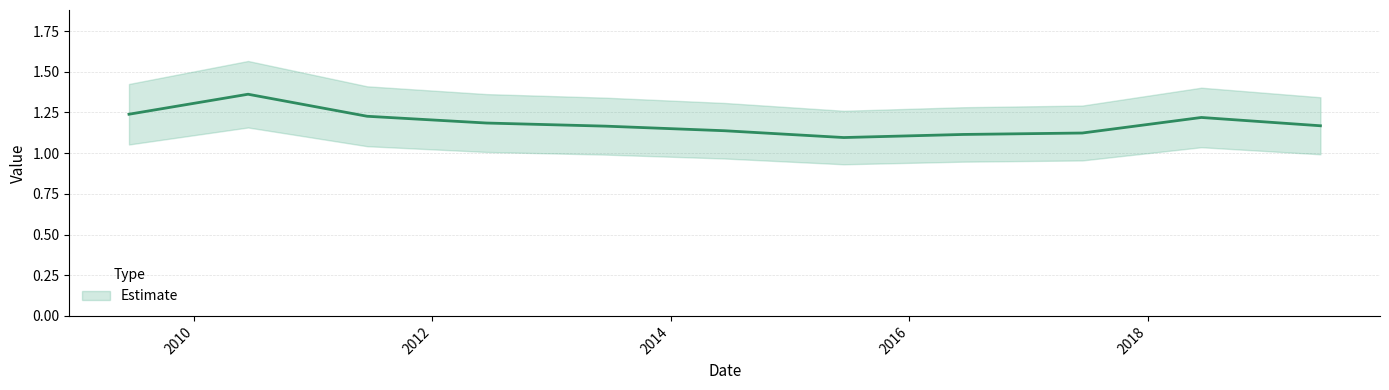

What is the approximate value at 2013-06-15?

1.2